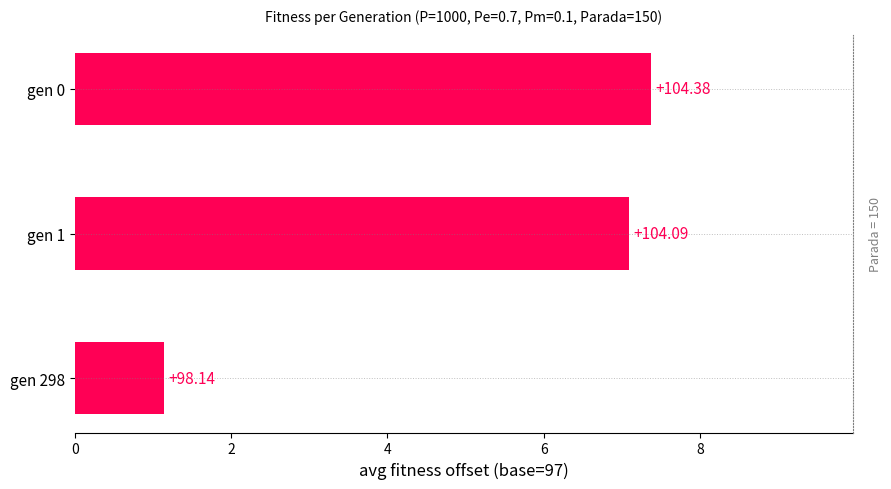

How many bars are there in total?

3